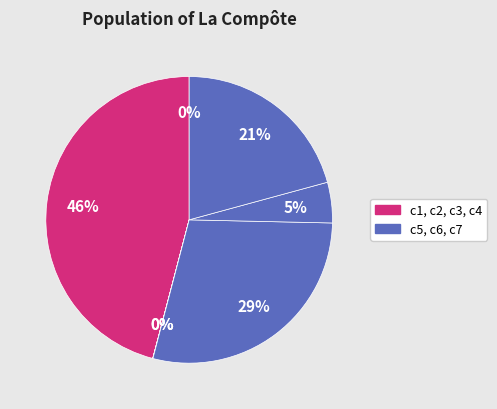

To the nearest percent, what is the average slice percentage?

14%